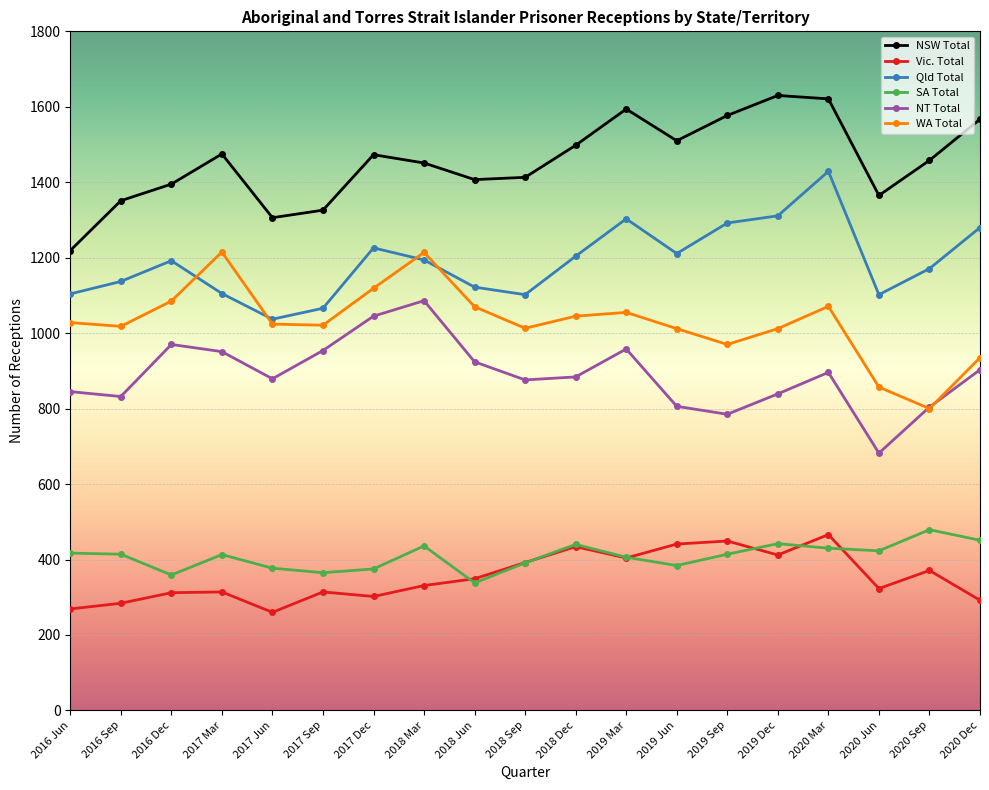

What is the sum of all Qld Total values?

22588